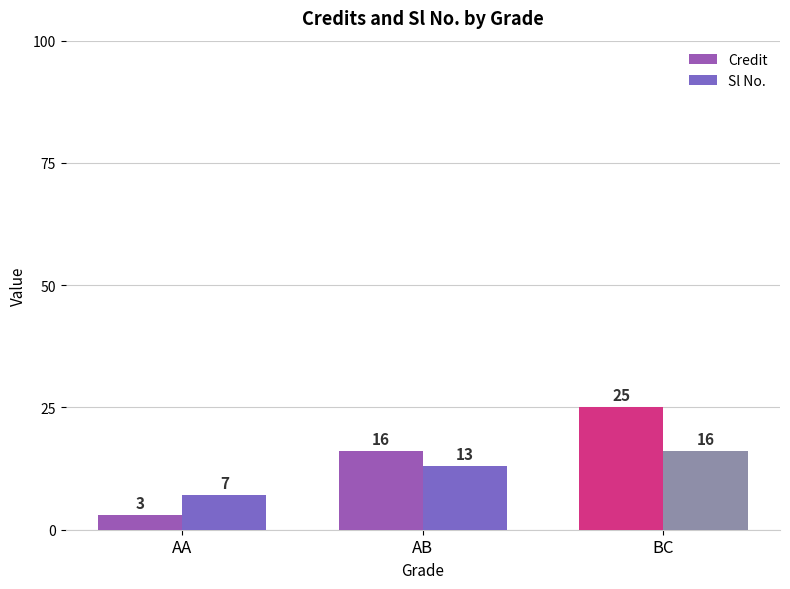

Which series has the largest total across all categories?

Credit